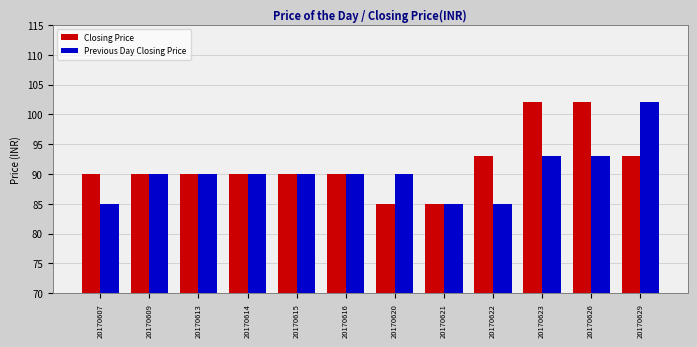

How many data points does each series have?

12